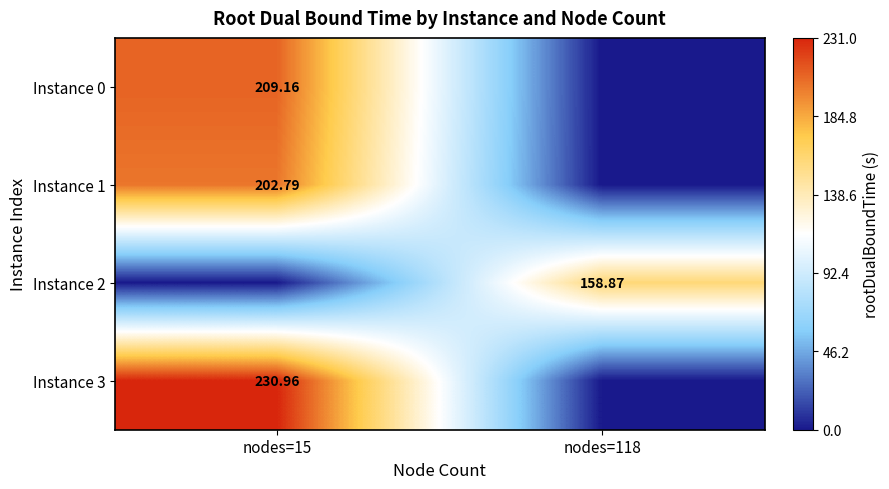

What is the average value of the Instance 1 series?

101.4